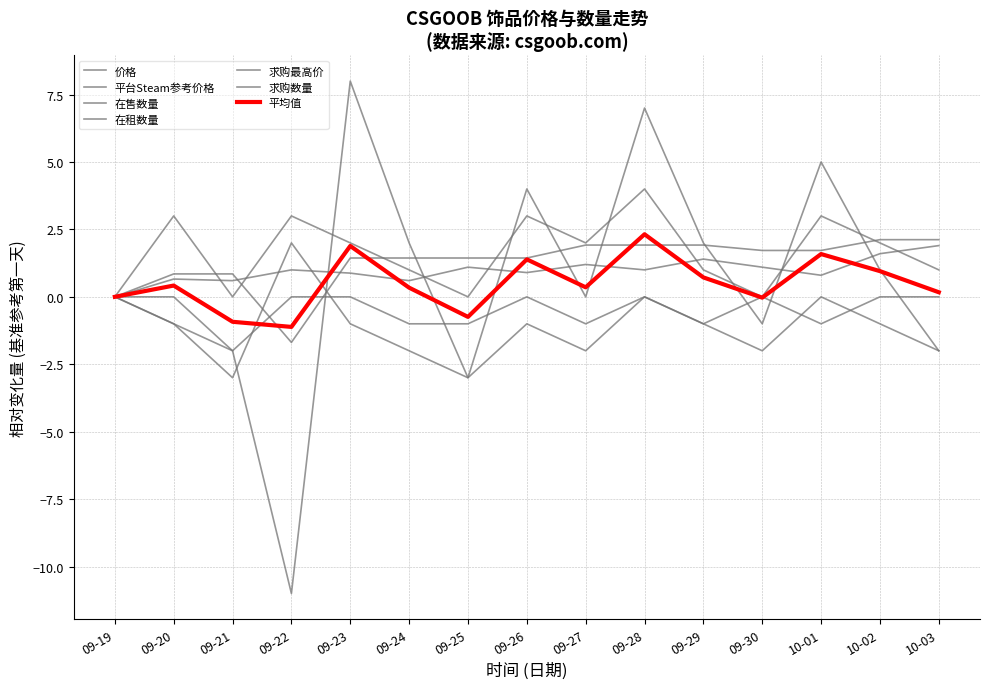

What is the value of the 在租数量 point at the 14th from the left?

2.0